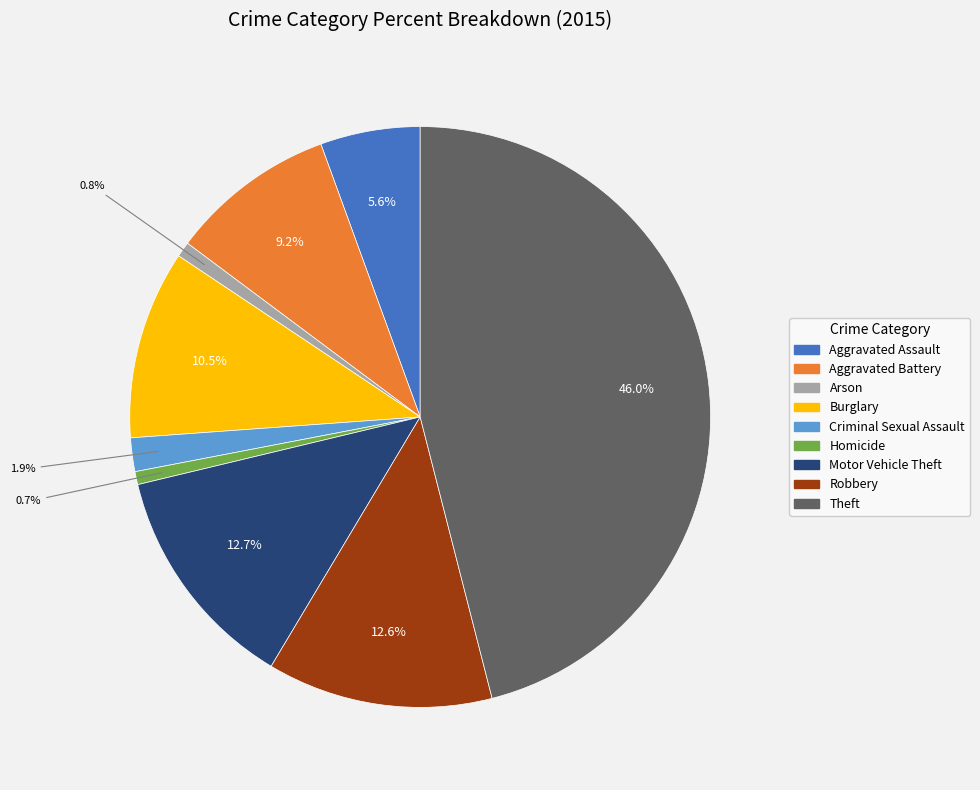

Is Criminal Sexual Assault the majority of the pie?

No